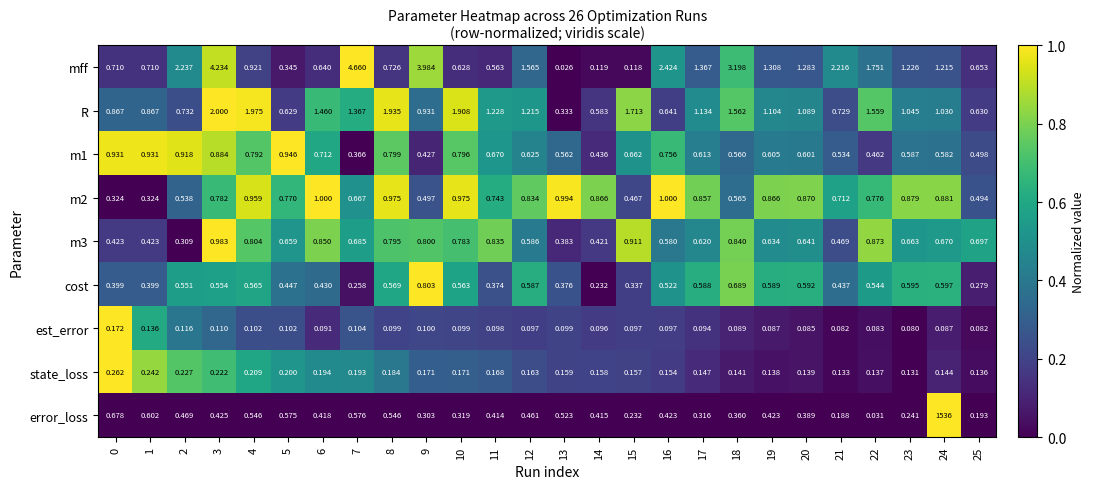

Is the value of cost at 21 greater than the value of error_loss at 24?

No